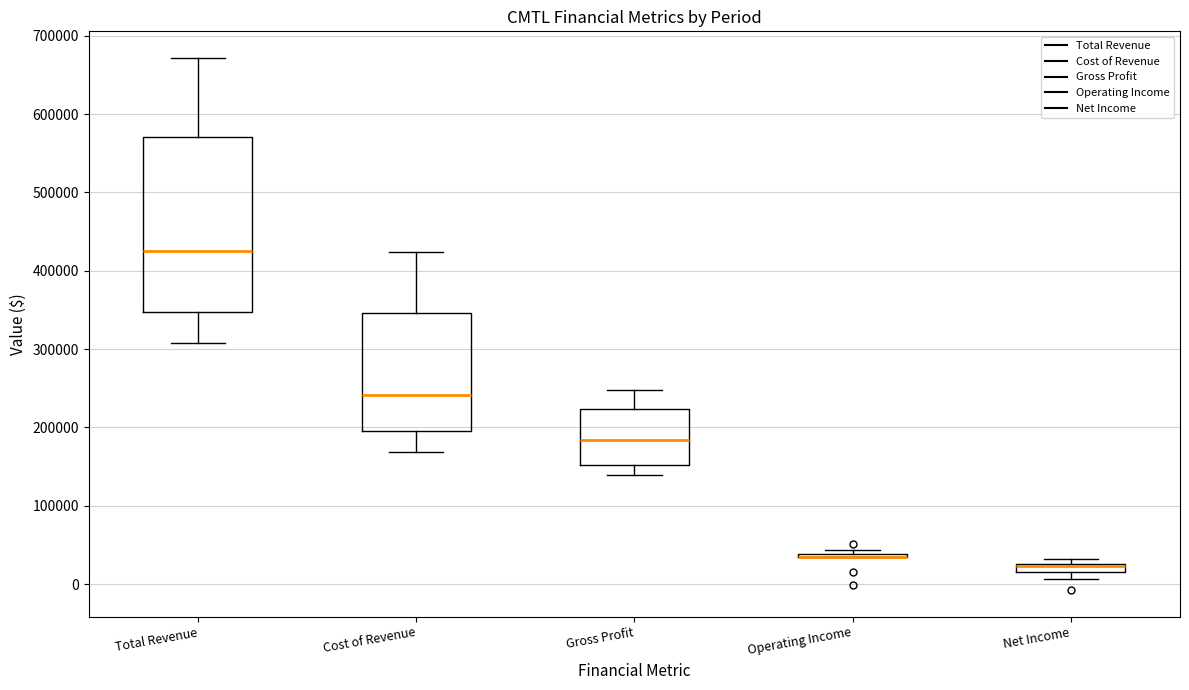

Which box is the tallest, from its lower edge to its upper edge?

Total Revenue